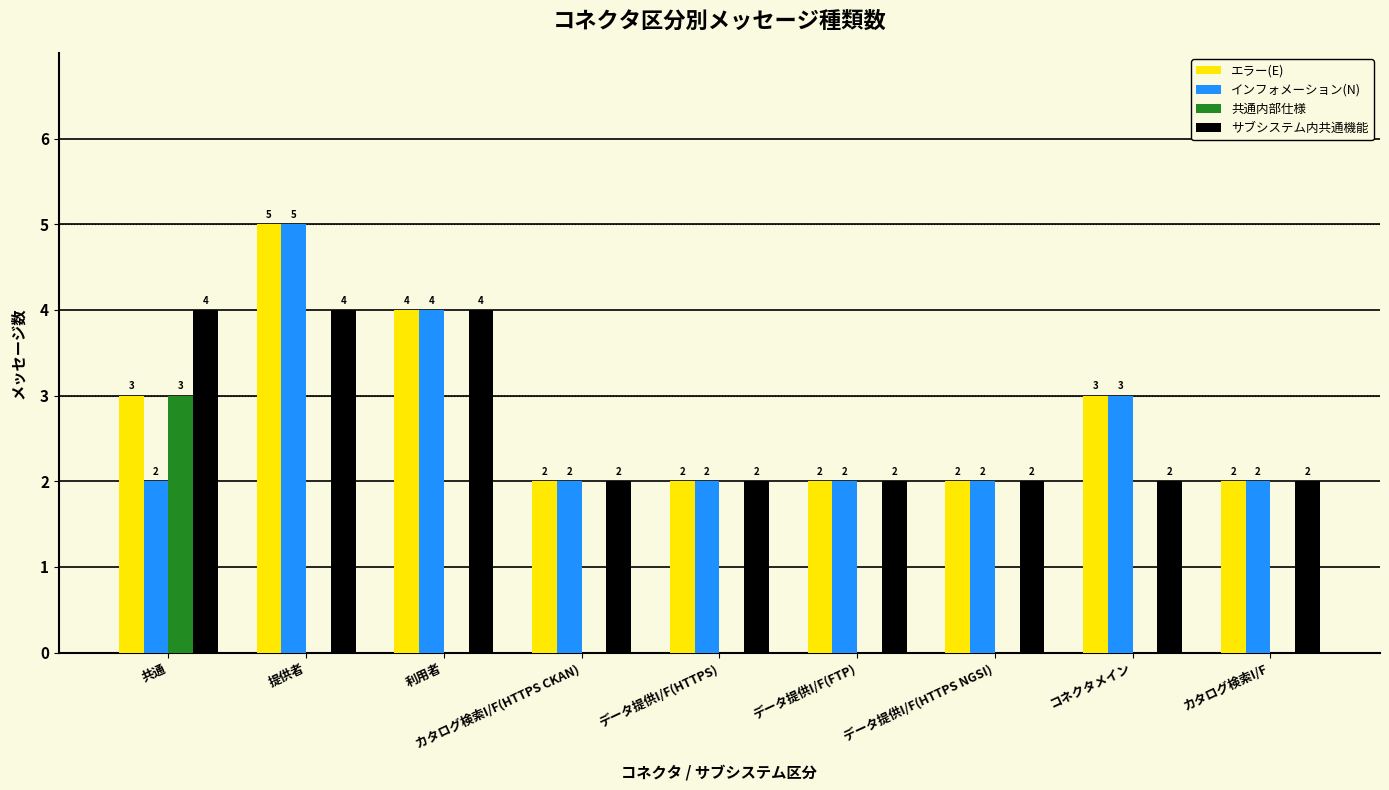

Reading left to right, list all the values displayed in this chart.

エラー(E): 共通=3	提供者=5	利用者=4	カタログ検索I/F(HTTPS CKAN)=2	データ提供I/F(HTTPS)=2	データ提供I/F(FTP)=2	データ提供I/F(HTTPS NGSI)=2	コネクタメイン=3	カタログ検索I/F=2
インフォメーション(N): 共通=2	提供者=5	利用者=4	カタログ検索I/F(HTTPS CKAN)=2	データ提供I/F(HTTPS)=2	データ提供I/F(FTP)=2	データ提供I/F(HTTPS NGSI)=2	コネクタメイン=3	カタログ検索I/F=2
共通内部仕様: 共通=3	提供者=0	利用者=0	カタログ検索I/F(HTTPS CKAN)=0	データ提供I/F(HTTPS)=0	データ提供I/F(FTP)=0	データ提供I/F(HTTPS NGSI)=0	コネクタメイン=0	カタログ検索I/F=0
サブシステム内共通機能: 共通=4	提供者=4	利用者=4	カタログ検索I/F(HTTPS CKAN)=2	データ提供I/F(HTTPS)=2	データ提供I/F(FTP)=2	データ提供I/F(HTTPS NGSI)=2	コネクタメイン=2	カタログ検索I/F=2